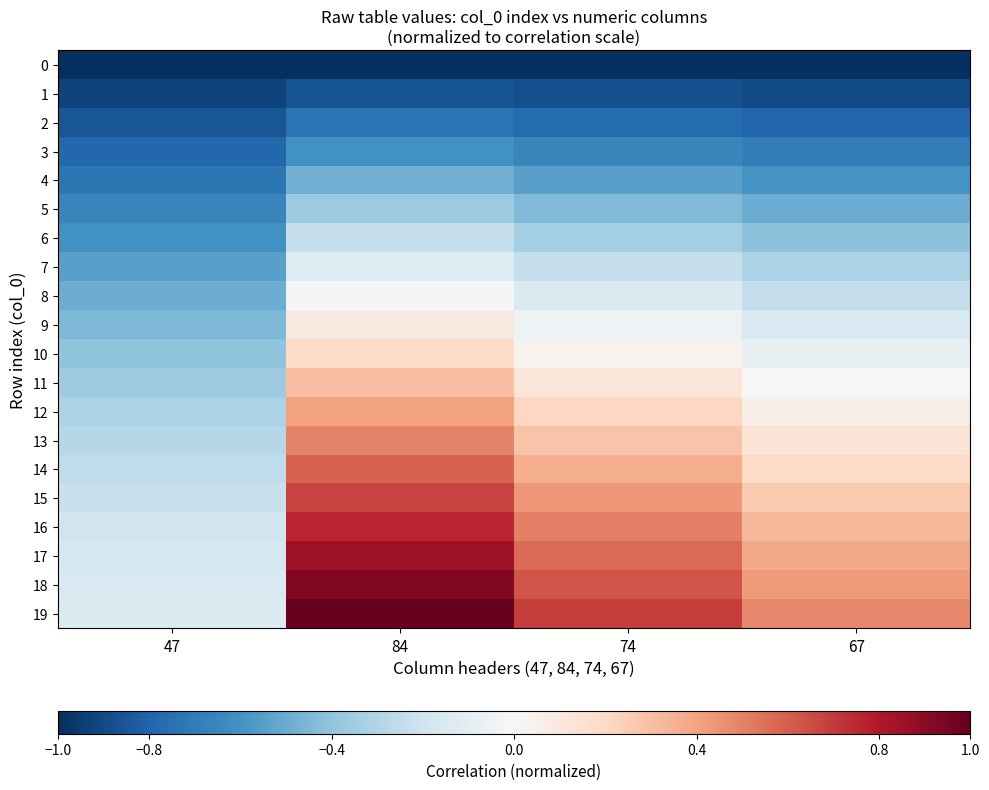

At how many categories does at least one series exceed 0?

3